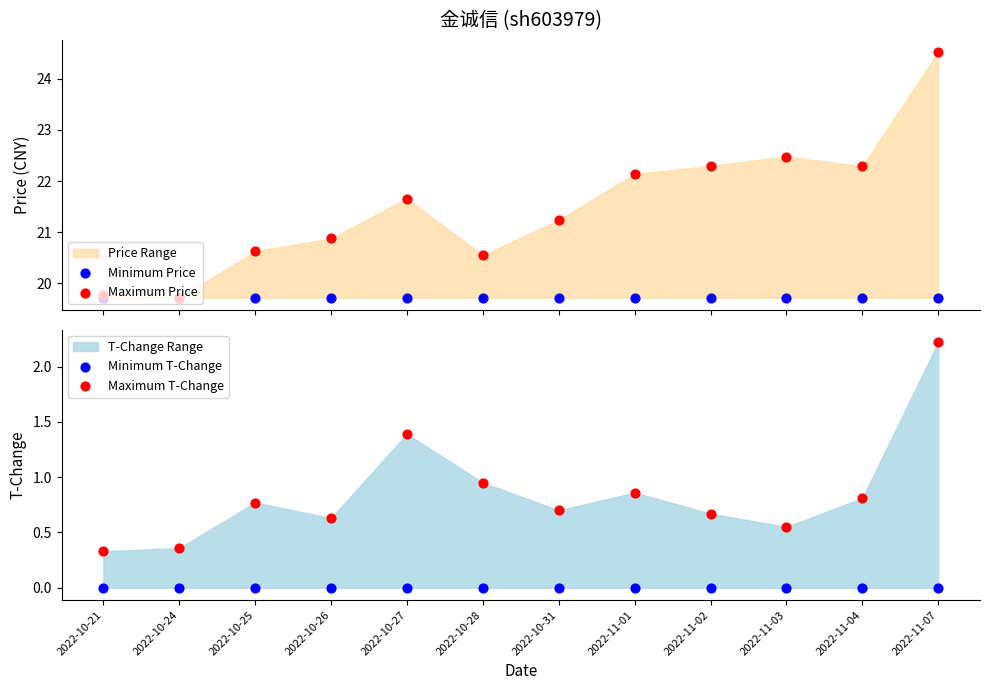

Which series has the largest total across all categories?

Maximum Price